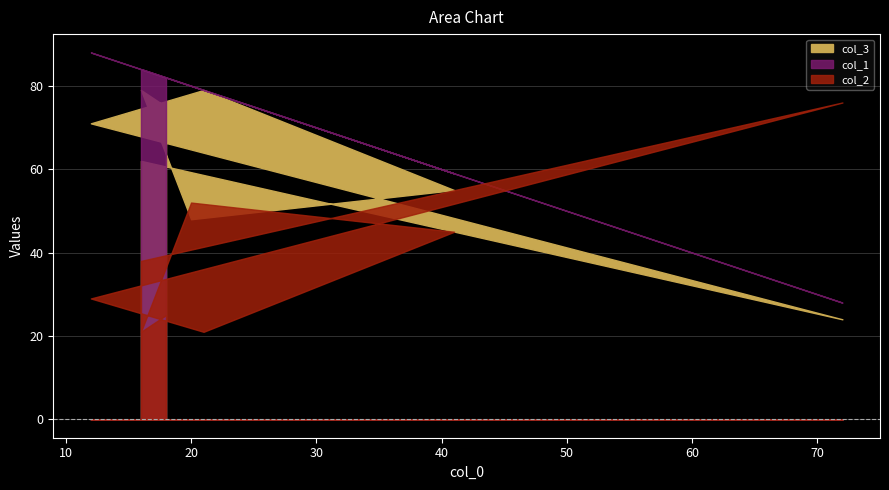

What are all the series names shown in the legend?

col_1, col_2, col_3